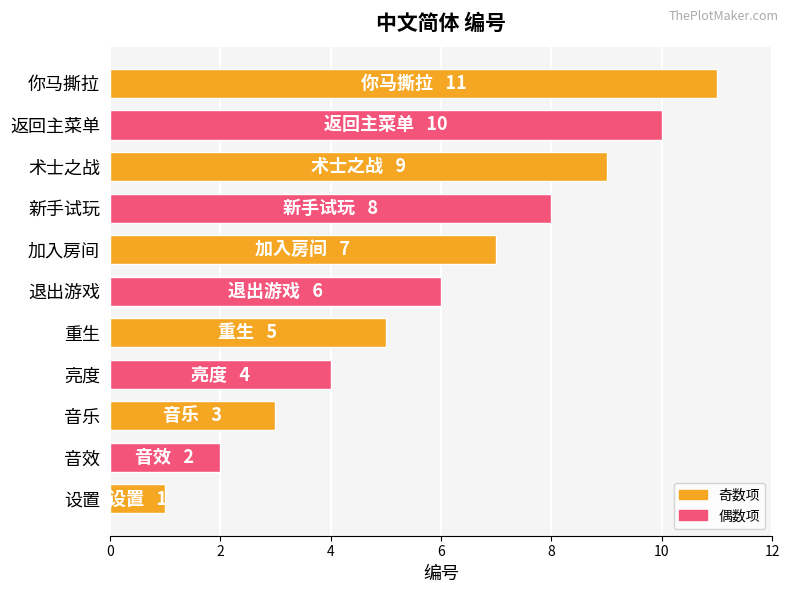

What is the greatest value displayed?

11